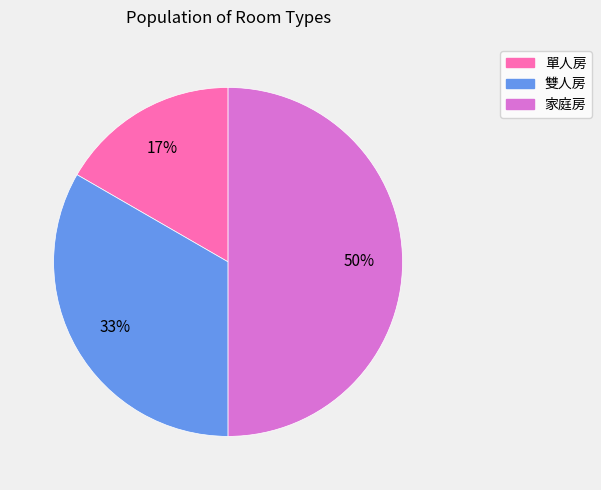

To the nearest percent, what is the average slice percentage?

33%